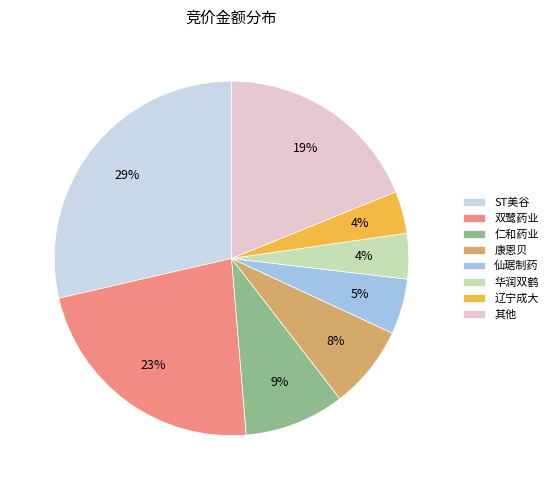

Is 双鹭药业 the majority of the pie?

No